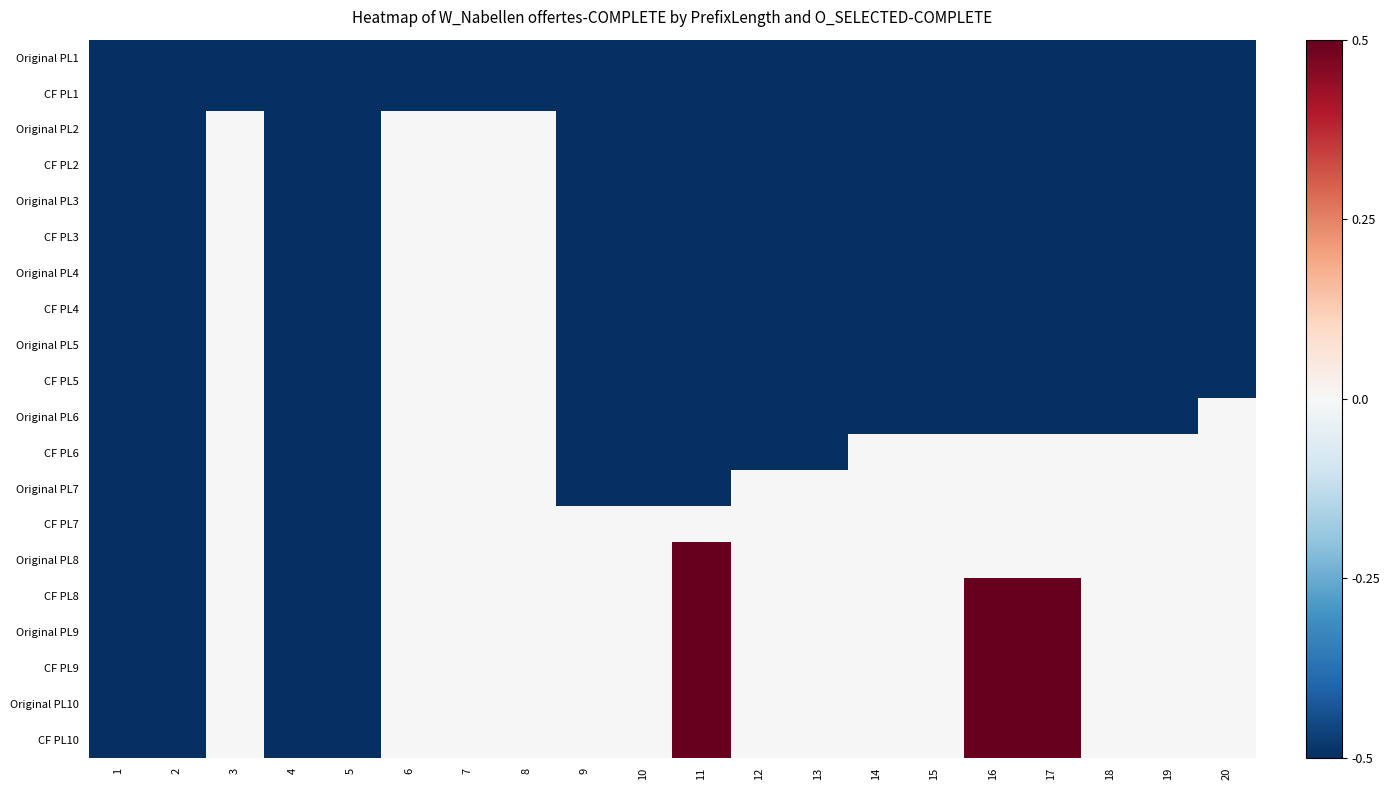

What is the total value across all series at 8?

-1.0